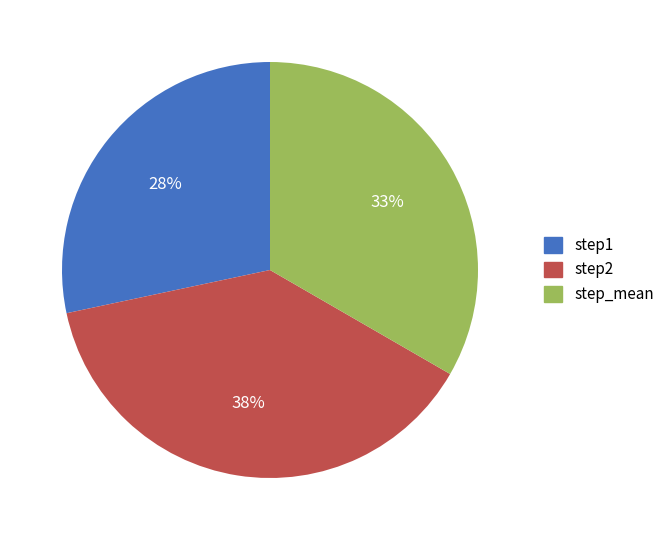

Does step2 account for over 50% of the chart?

No